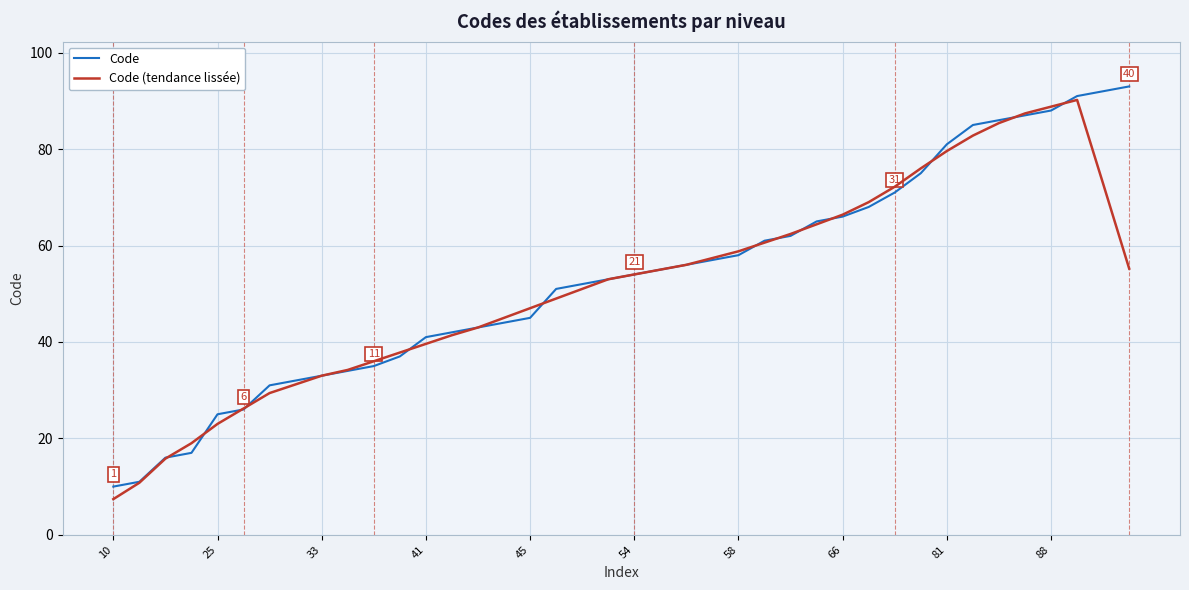

What is the difference between the second highest and second lowest values in the Code series?

81.0